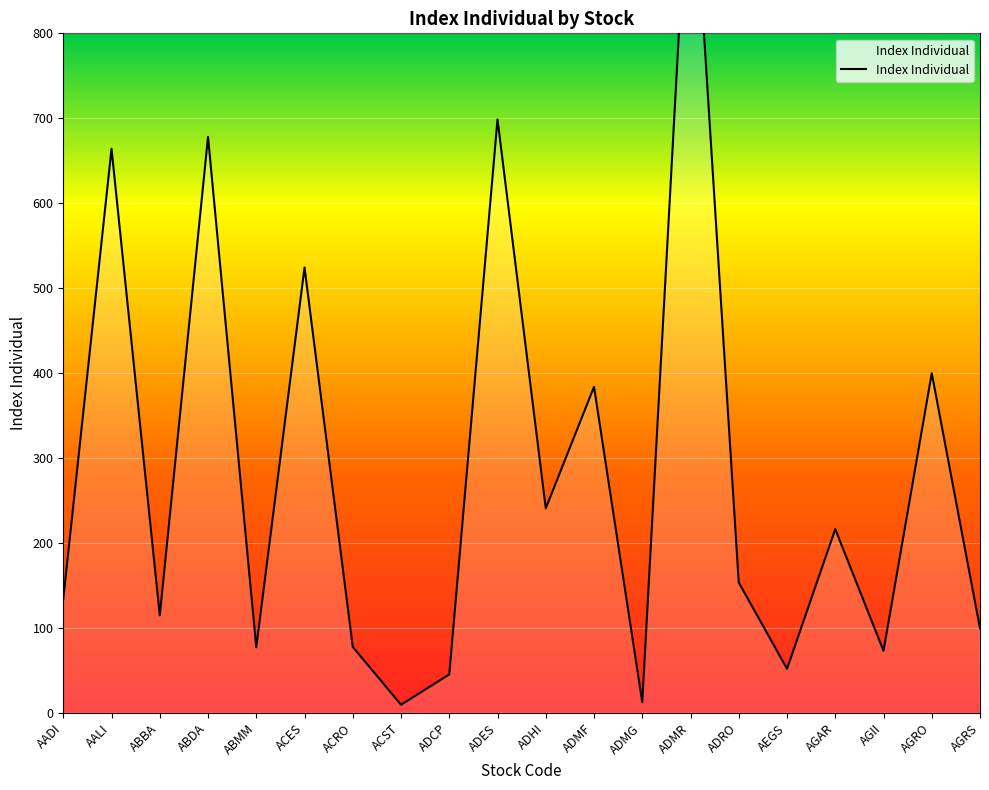

True or false: the data has more than 1 interior local peaks.

True